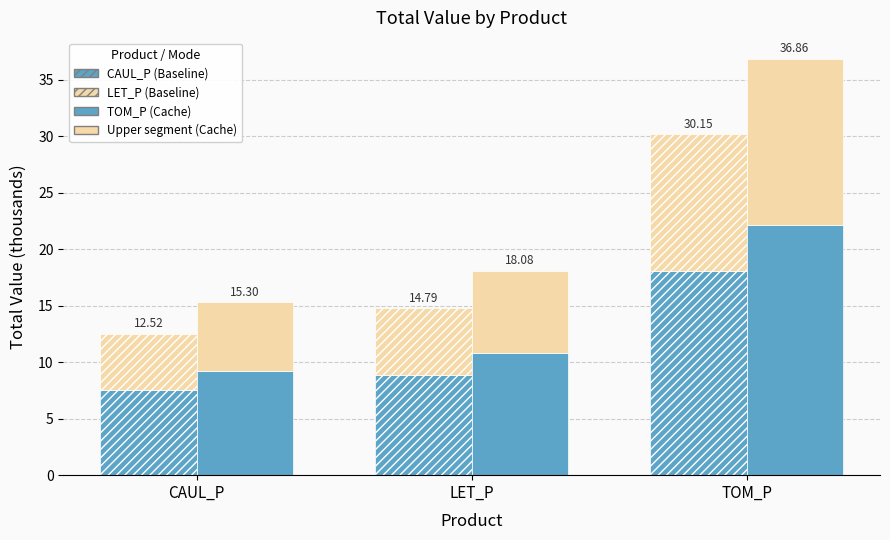

What is the difference between the highest and lowest values at LET_P?

4.9